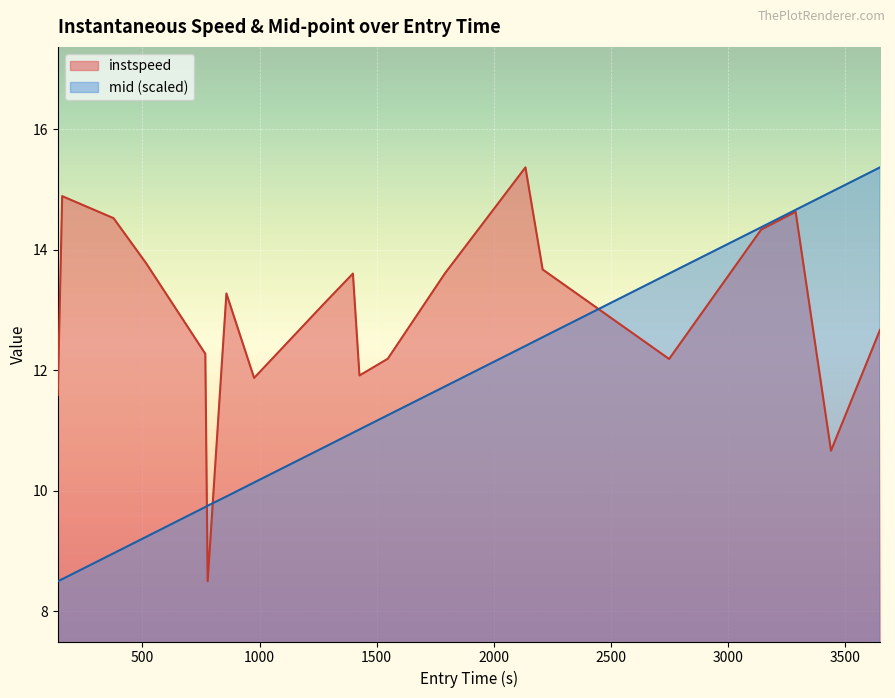

List the series in order of their overall mean, lowest first.

mid (scaled), instspeed